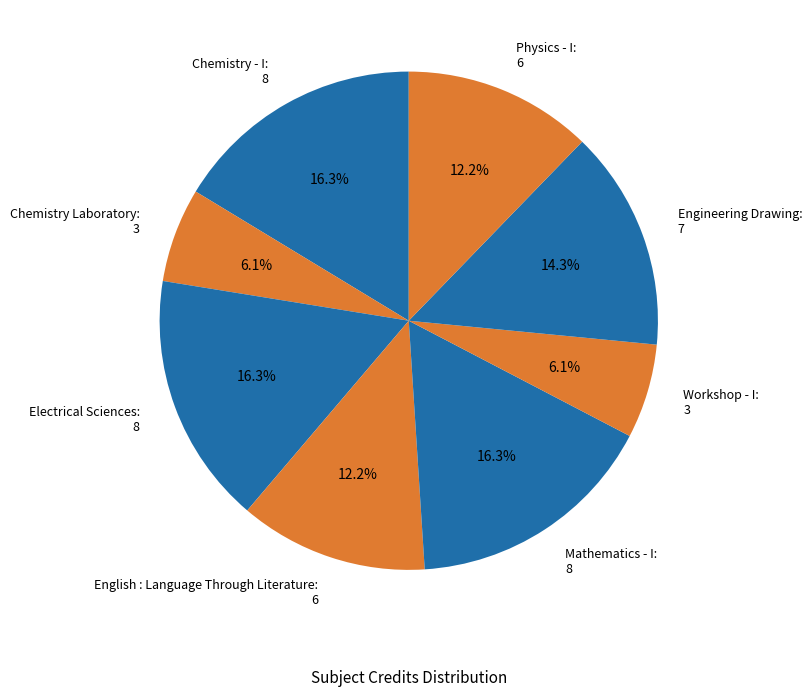

What portion of the pie excludes Workshop - I: 3?

93.9%